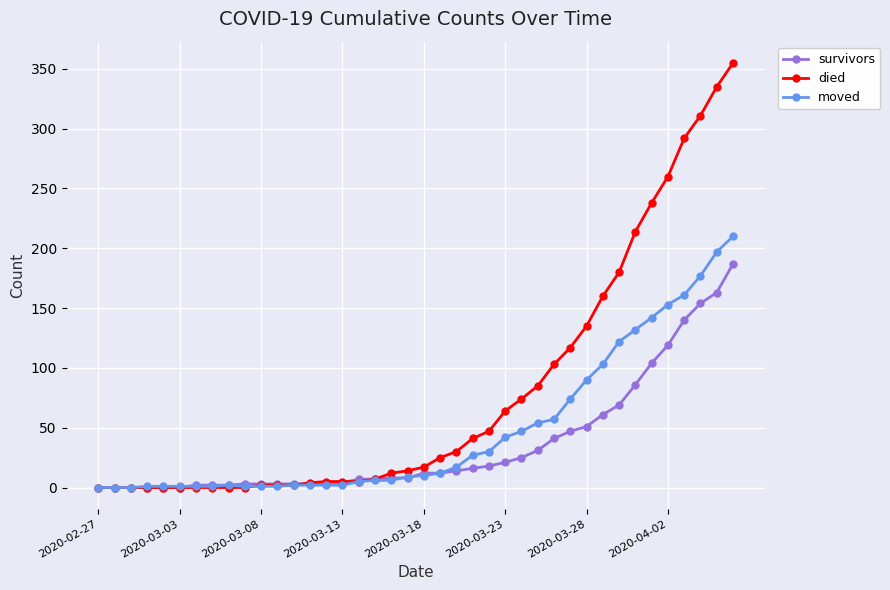

Which series has the largest total across all categories?

died